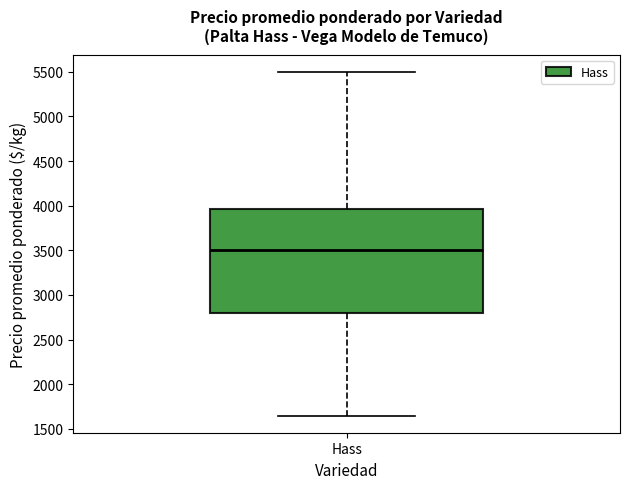

Transcribe this box plot: give where the median line is, the range the box spans, and where the two whiskers end, as read against the y-axis. The values are not printed on the chart, so give them approximately, as read against the axis.

median 3500, box 2800 to 3950, whiskers 1650 to 5500